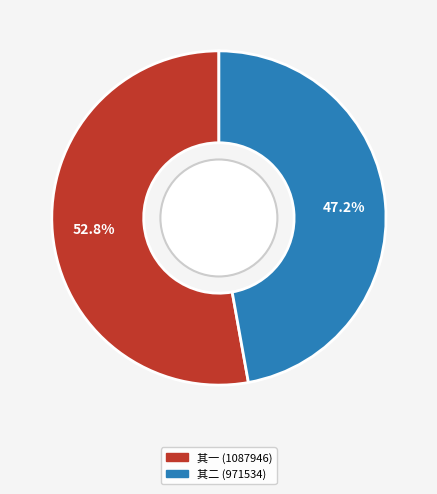

Does any single category account for the majority?

Yes